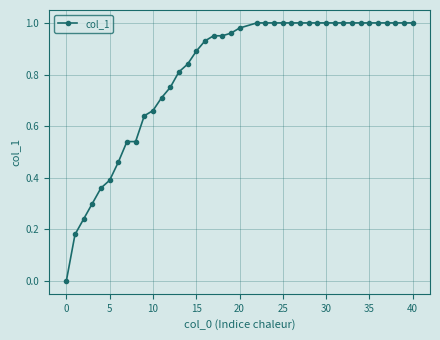

The value at 35 is 0.3. True or false?

False